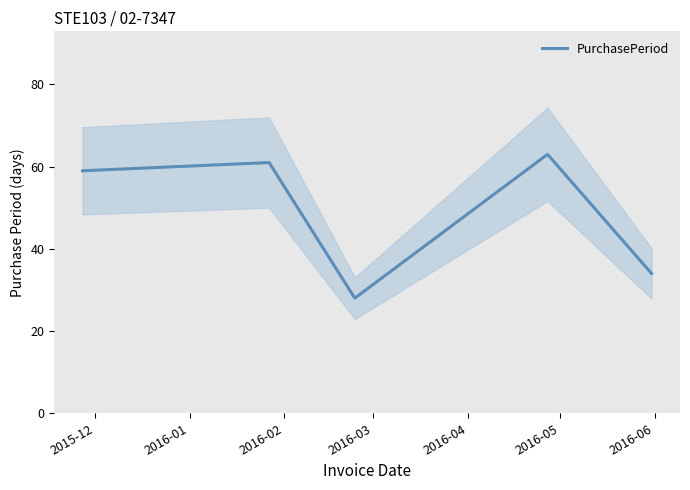

What is the highest value of the PurchasePeriod series?

63